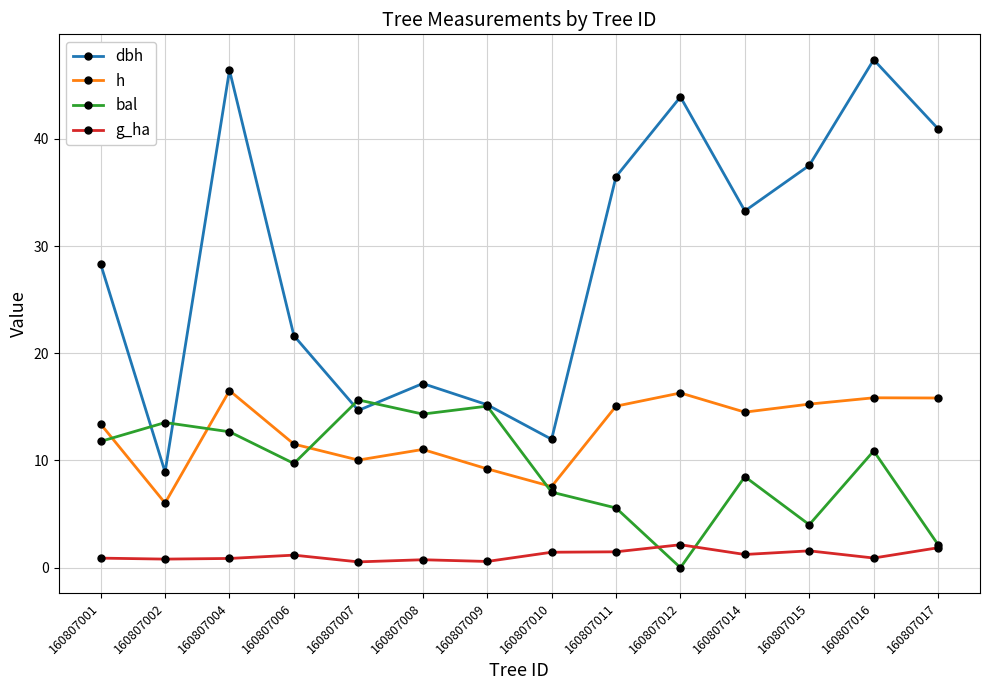

Is this an area chart (filled region under the line)?

No